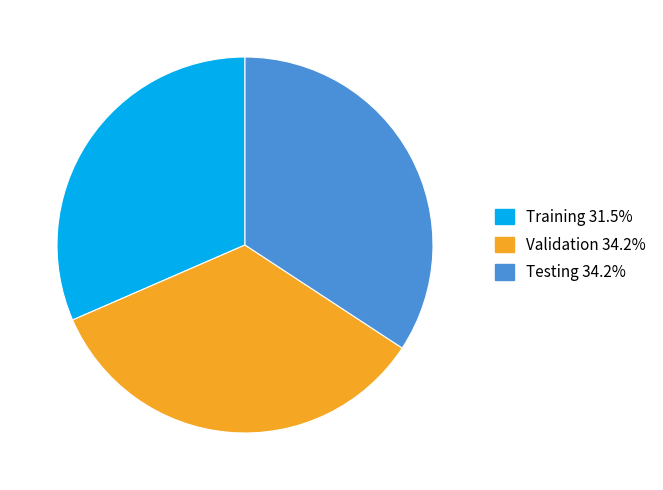

Do Testing and Validation together represent more than half of the pie?

Yes